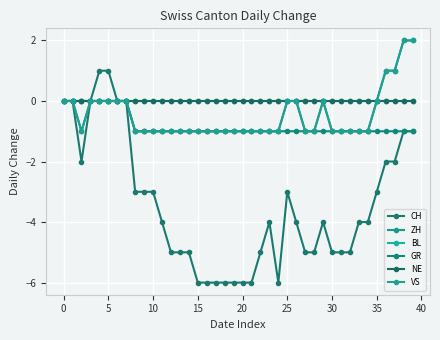

Does the chart have visible grid lines?

Yes